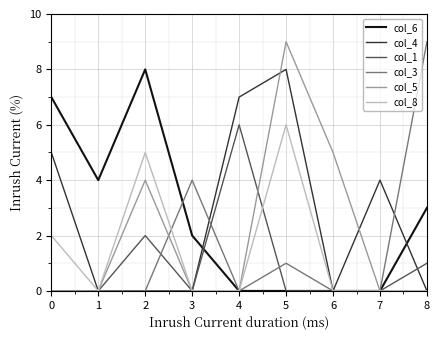

True or false: col_8 has more than 0 points higher than both neighbors.

True